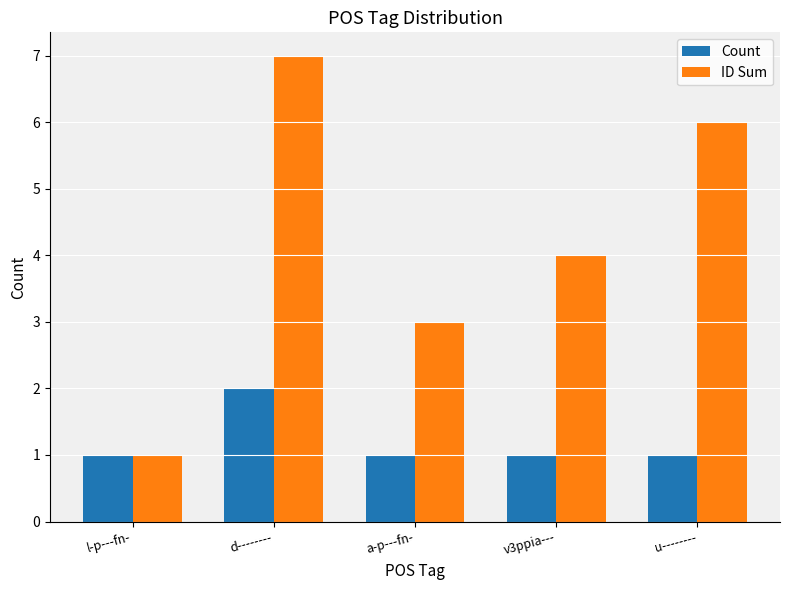

Reading left to right, list all the values displayed in this chart.

Count: 1	2	1	1	1
ID Sum: 1	7	3	4	6